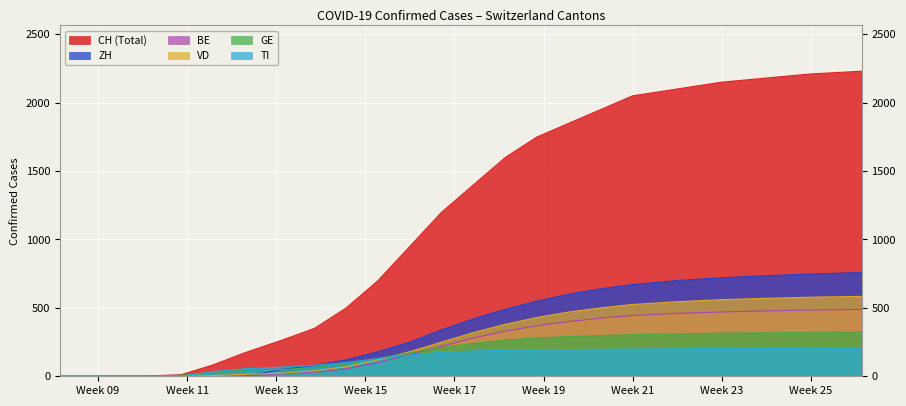

How many values in TI are above zero?

16